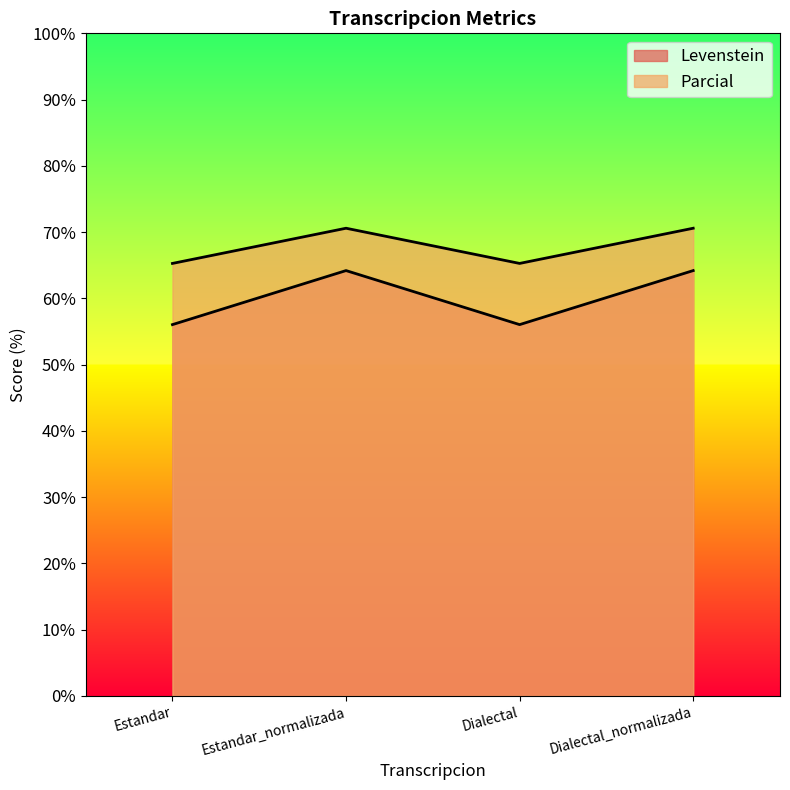

Reading left to right, list all the values displayed in this chart.

Levenstein: Estandar=56.0	Estandar_normalizada=64.2	Dialectal=56.0	Dialectal_normalizada=64.2
Parcial: Estandar=65.3	Estandar_normalizada=70.6	Dialectal=65.3	Dialectal_normalizada=70.6